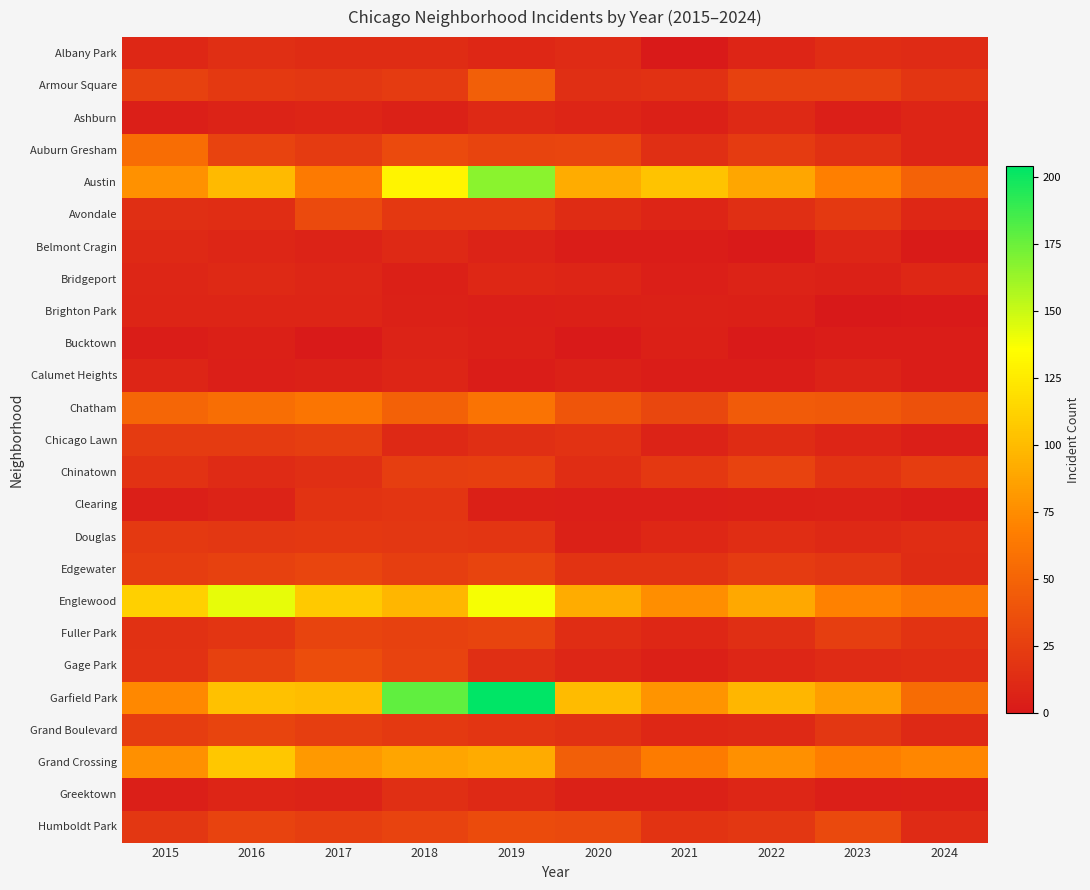

Rank the series by their maximum value, from lowest to highest.

Bucktown, Brighton Park, Calumet Heights, Ashburn, Belmont Cragin, Bridgeport, Albany Park, Greektown, Clearing, Douglas, Chicago Lawn, Chinatown, Fuller Park, Grand Boulevard, Edgewater, Avondale, Humboldt Park, Gage Park, Armour Square, Auburn Gresham, Chatham, Grand Crossing, Englewood, Austin, Garfield Park